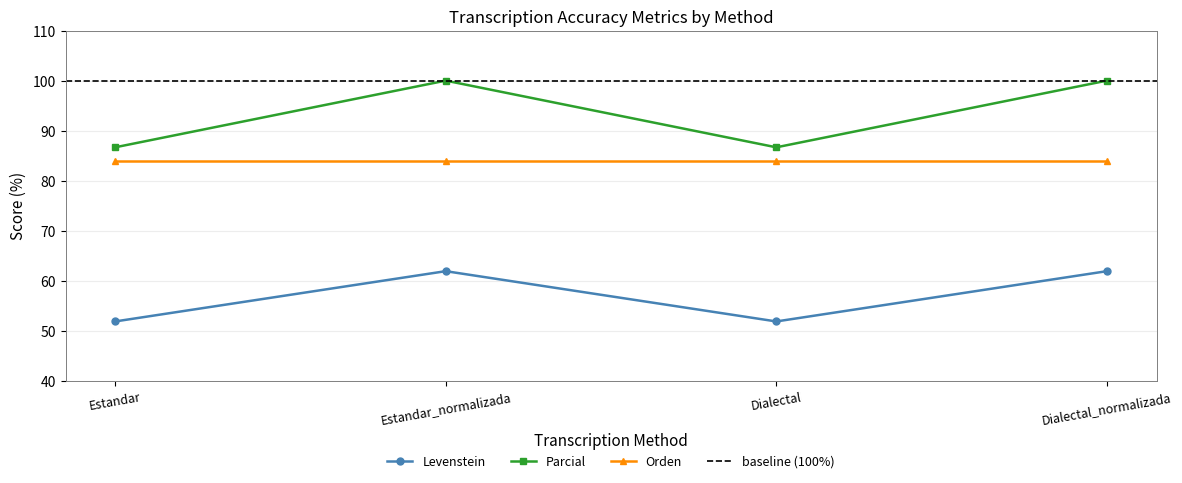

The value of Levenstein at Dialectal_normalizada is 88.3. True or false?

False